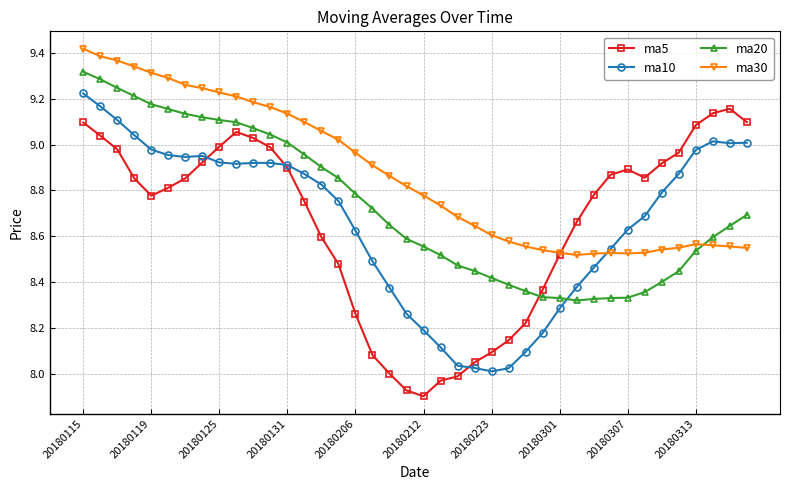

How many intersections are there between ma20 and ma5?

1